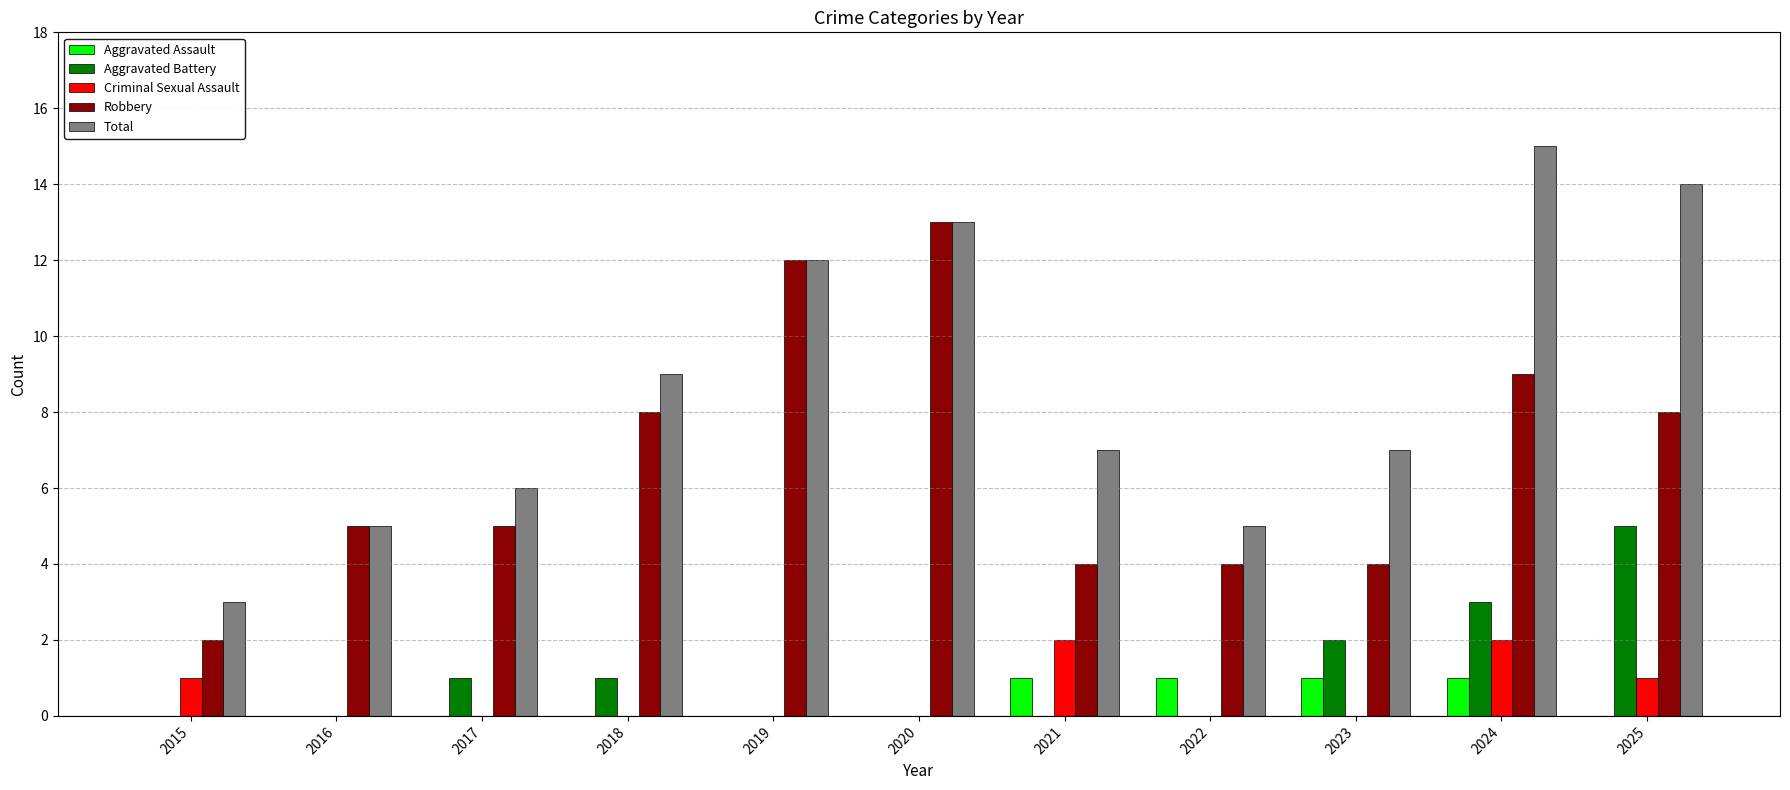

Which series changed the most between 2023 and 2024?

Total